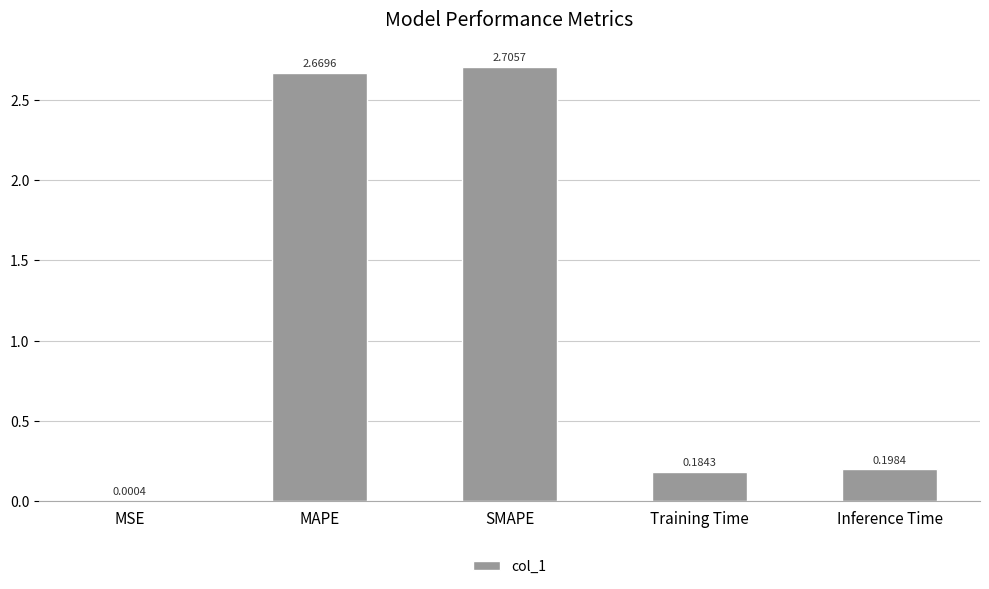

Where is the data nearest to the value 1?

Inference Time